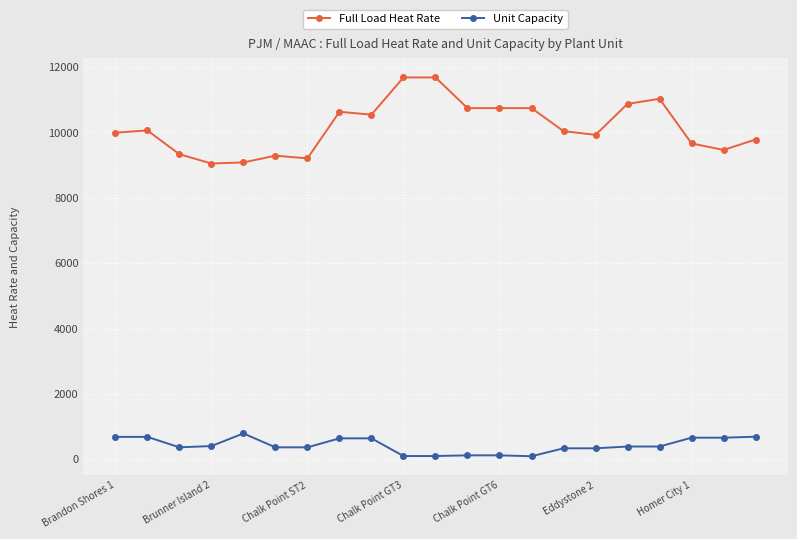

Rank the series by their average value, from lowest to highest.

Unit Capacity, Full Load Heat Rate